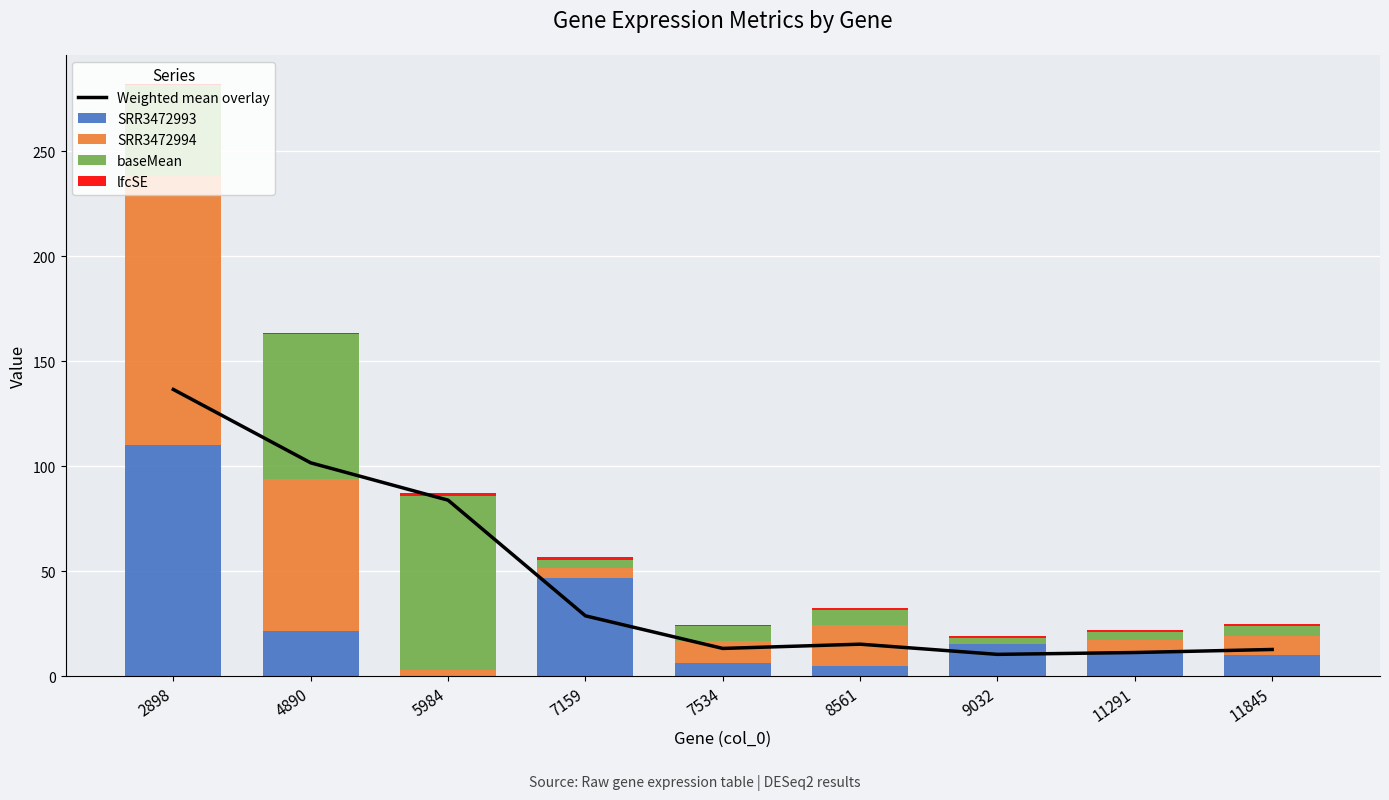

Which series changed the most between 8561 and 11845?

SRR3472994